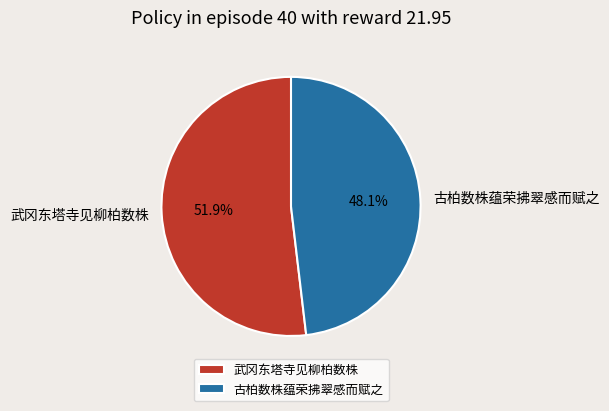

To the nearest percent, what is the difference between the 武冈东塔寺见柳柏数株 and 古柏数株蕴荣拂翠感而赋之 slice percentages?

4%